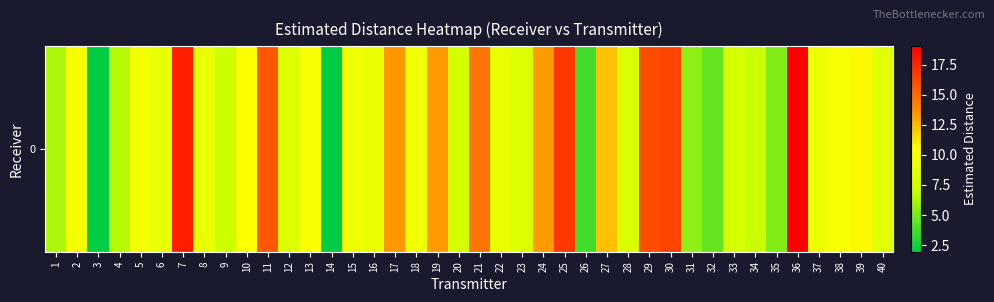

Is it true that the value at 16 is 3.9?

False